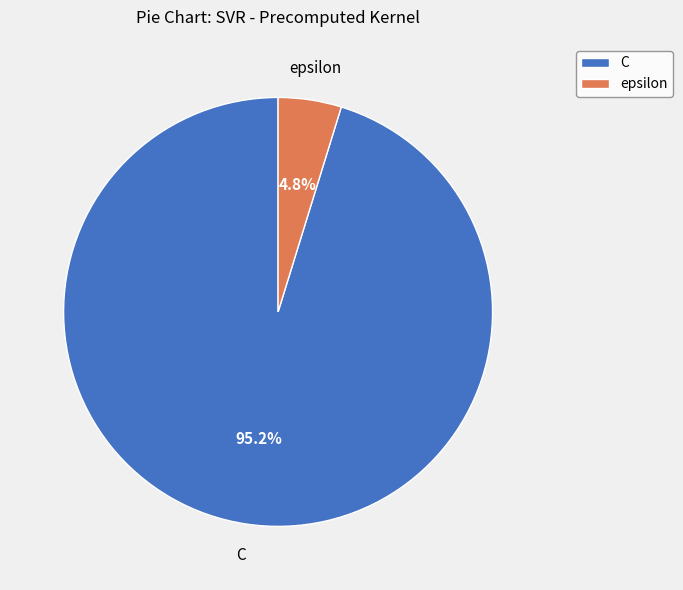

What is the total percentage of epsilon and C?

100.0%